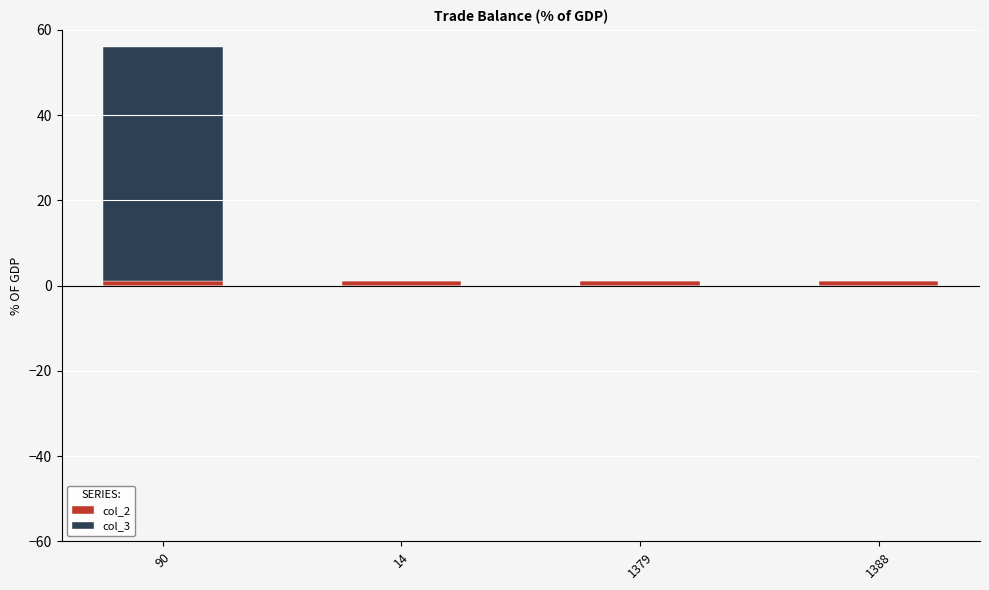

At which category is the sum across all series the highest?

90